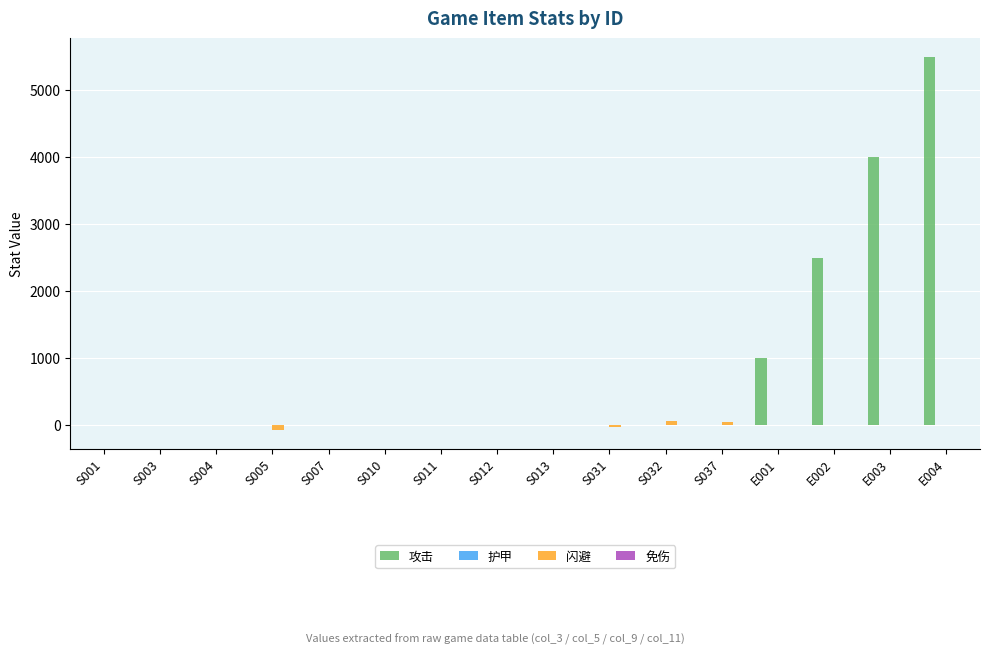

At which category is the sum across all series the highest?

E004